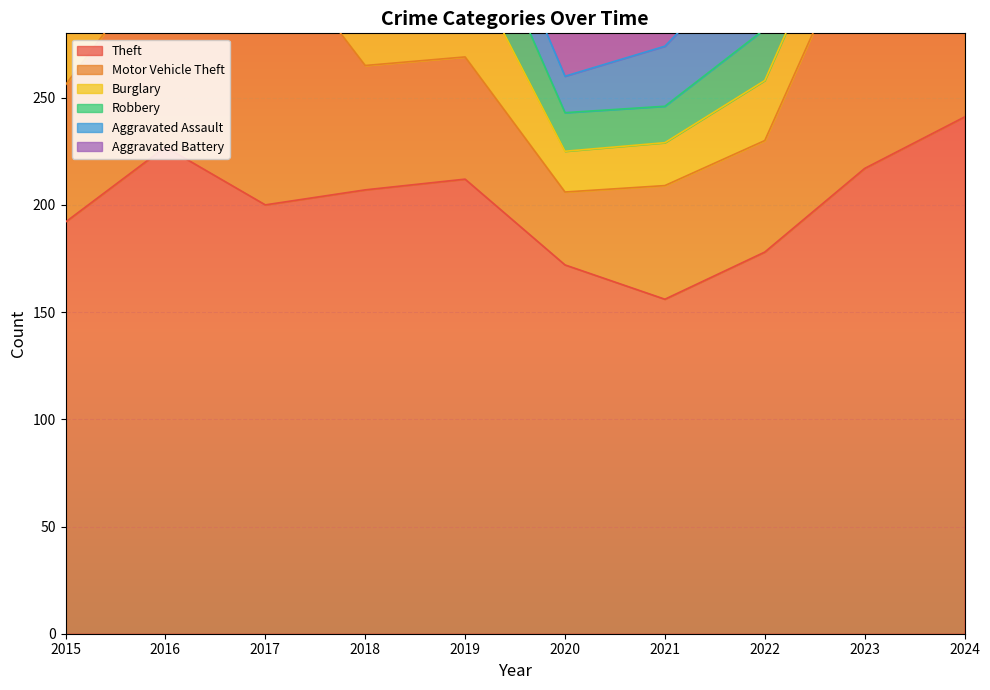

How many series are shown in this chart?

6